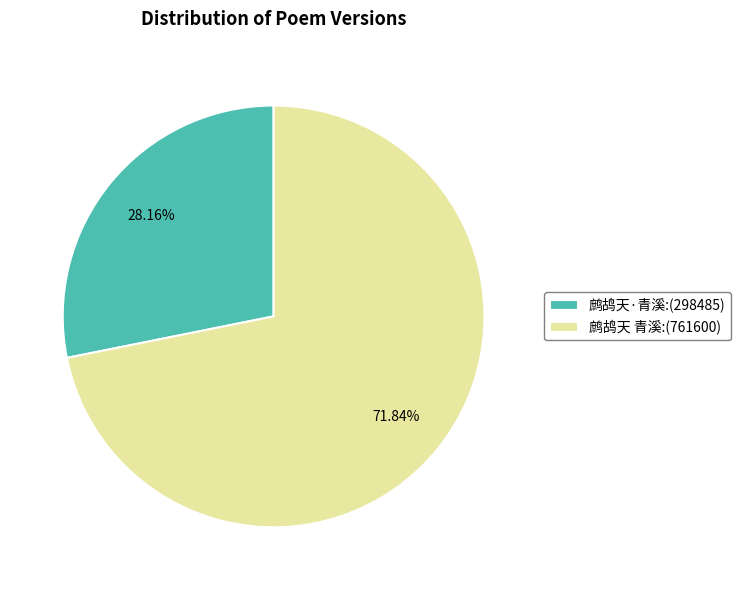

Do 鹧鸪天 青溪 and 鹧鸪天·青溪 together represent more than half of the pie?

Yes